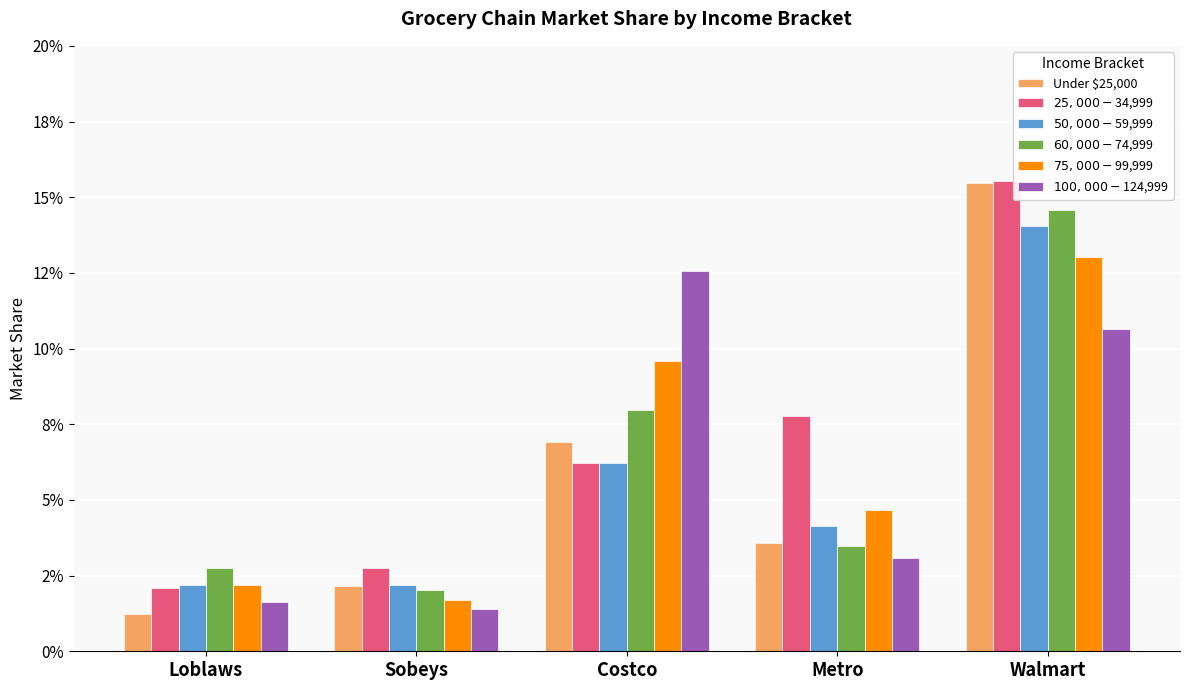

Which series has the largest total across all categories?

$25,000-$34,999